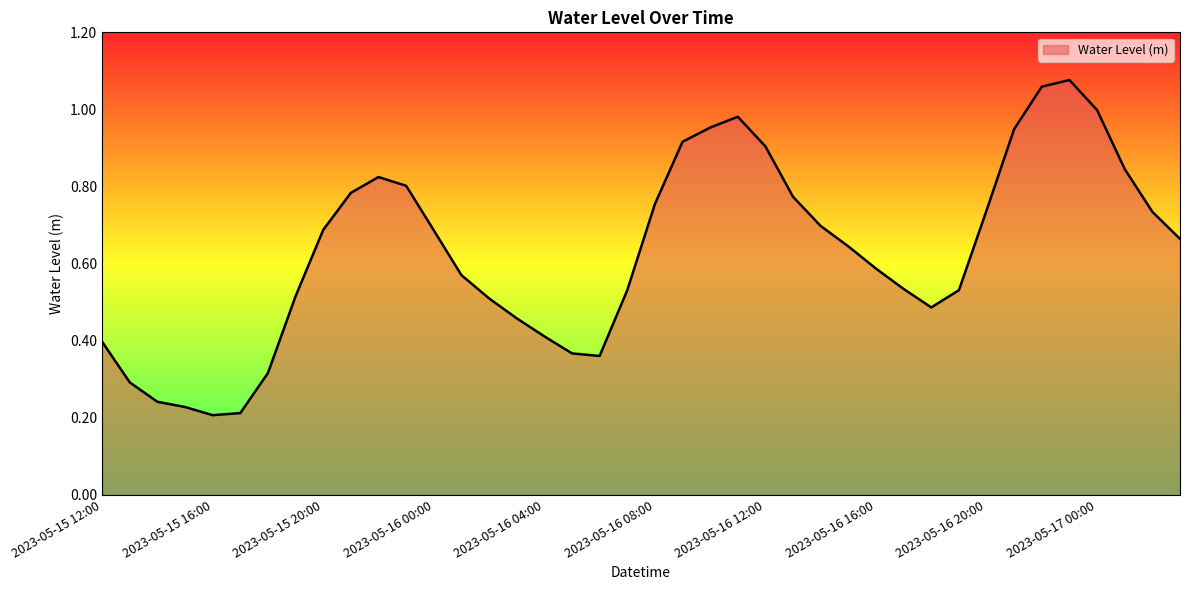

What is the label of the 5th point from the left?

2023-05-15 16:00